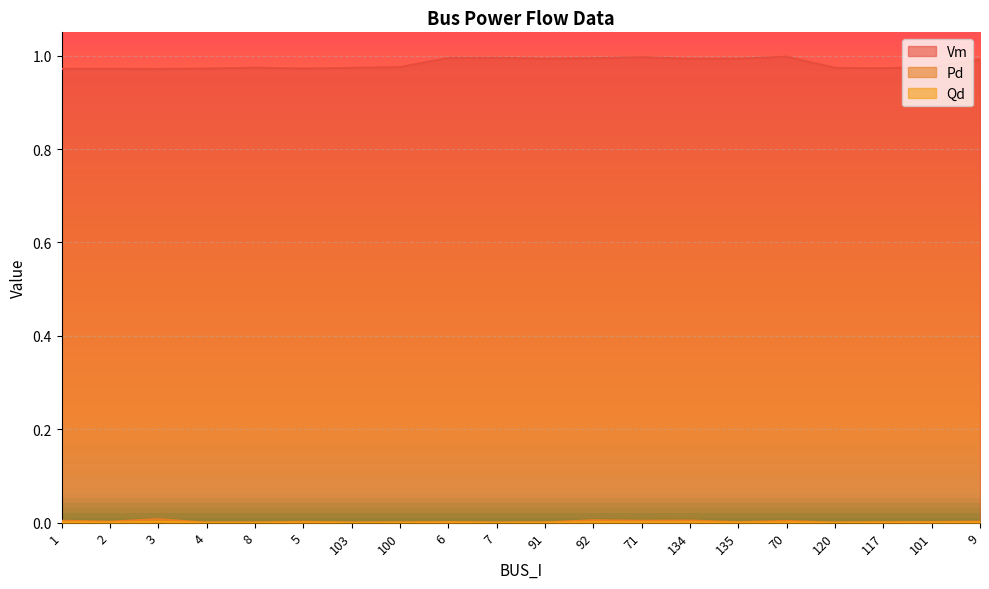

Reading right to left, what are all the values shown in this chart?

Vm: 1.0	1.0	1.0	1.0	1.0	1.0	1.0	1.0	1.0	1.0	1.0	1.0	1.0	1.0	1.0	1.0	1.0	1.0	1.0	1.0
Pd: 0.0	0.0	0.0	0.0	0.0	0.0	0.0	0.0	0.0	0.0	0.0	0.0	0.0	0.0	0.0	0.0	0.0	0.0	0.0	0.0
Qd: 0.0	0.0	0.0	0.0	0.0	0.0	0.0	0.0	0.0	0.0	0.0	0.0	0.0	0.0	0.0	0.0	0.0	0.0	0.0	0.0